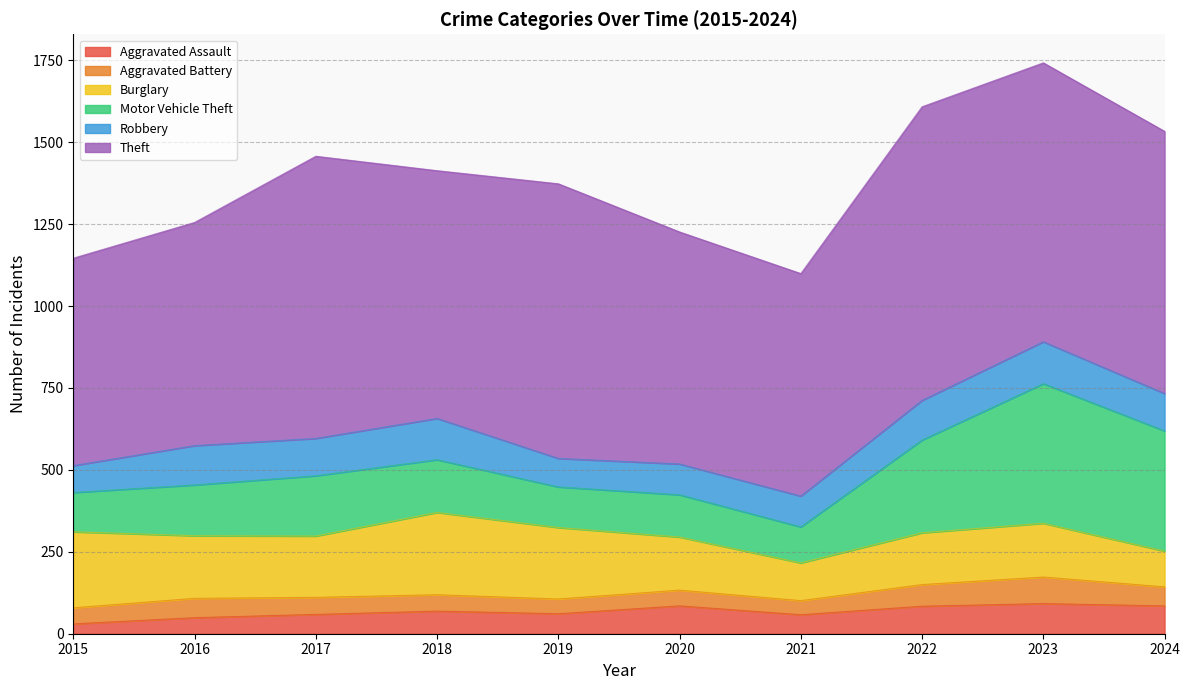

What are all the series names shown in the legend?

Aggravated Assault, Aggravated Battery, Burglary, Motor Vehicle Theft, Robbery, Theft